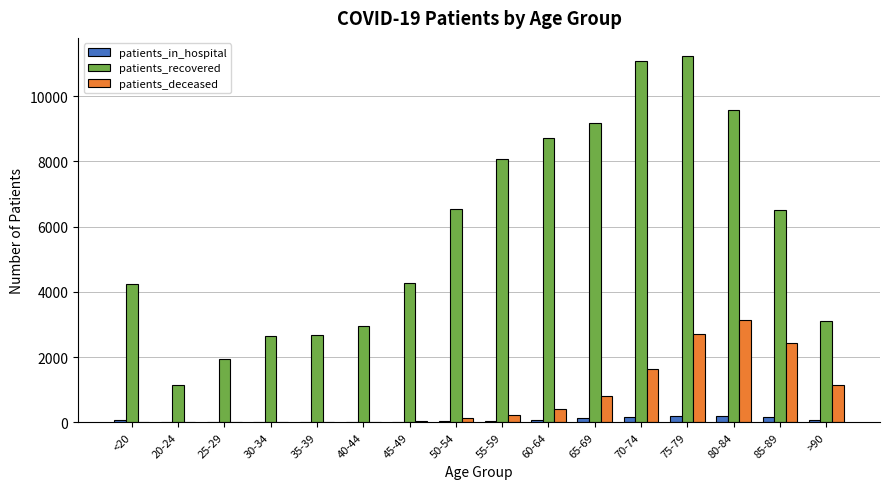

Is the value of patients_deceased at 65-69 greater than the value of patients_in_hospital at 20-24?

Yes